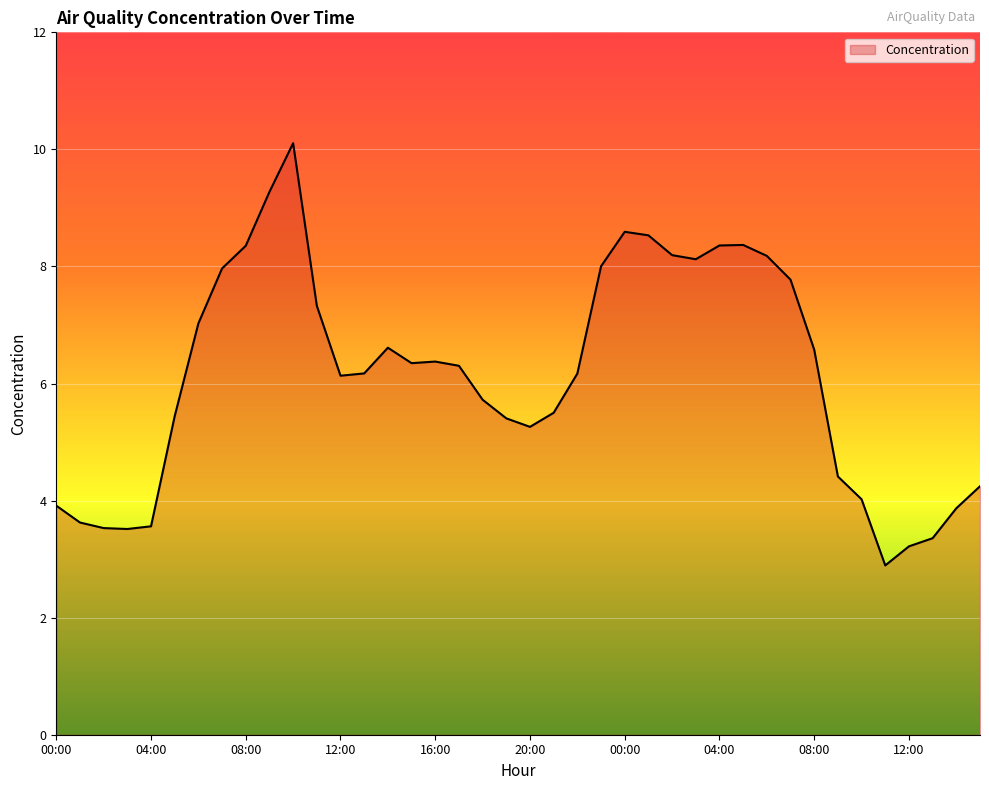

What is the smallest value displayed?

2.9